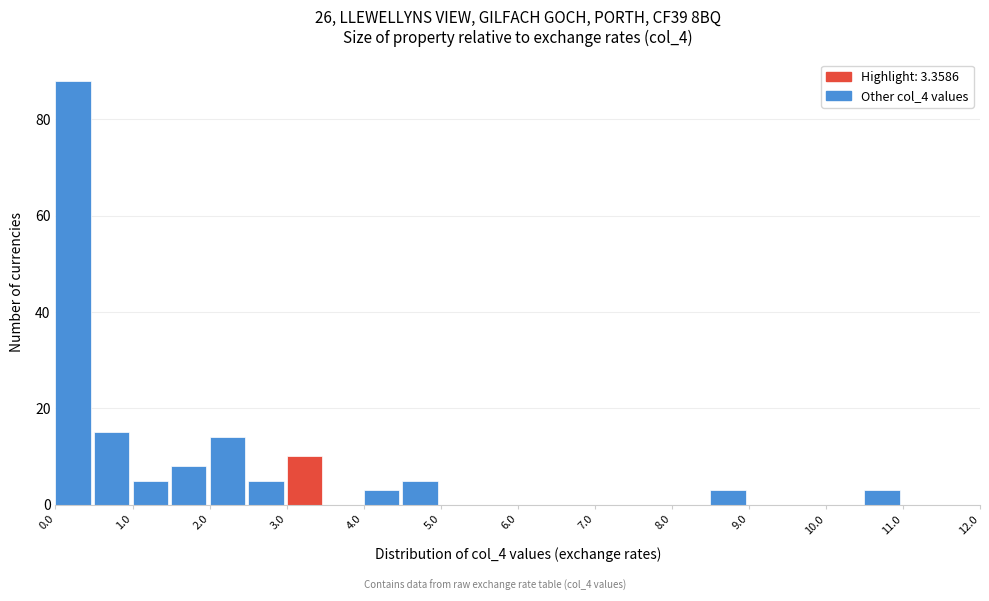

Which range on the x-axis has the tallest bar?

0.0 to 0.5